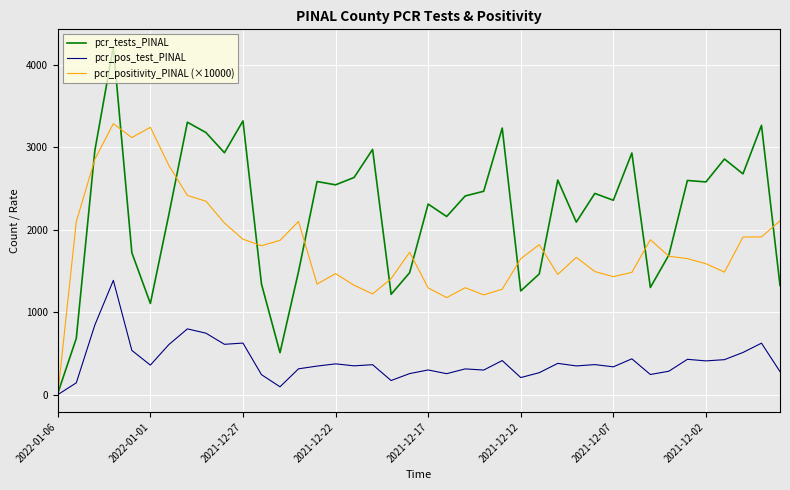

What is the difference between the maximum and minimum values in the pcr_pos_test_PINAL series?

1385.0